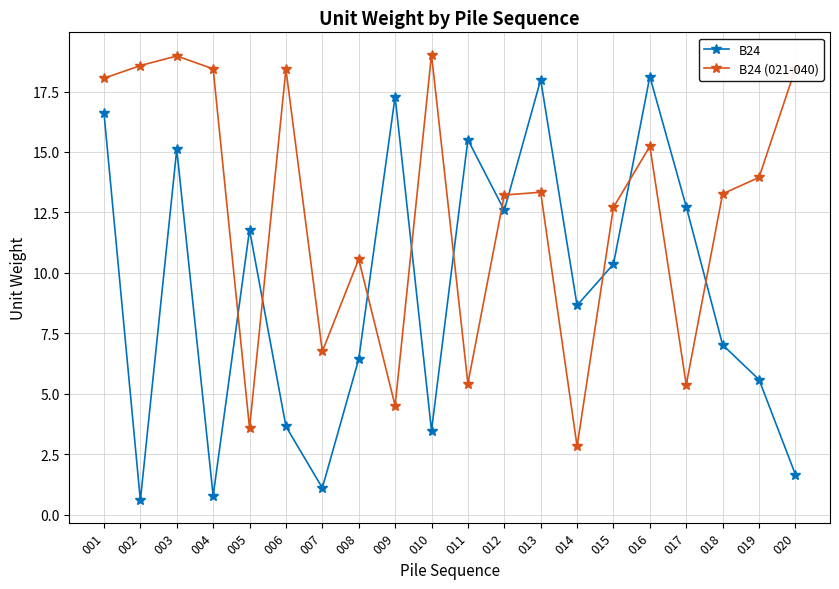

Which series changed the most between 016 and 020?

B24